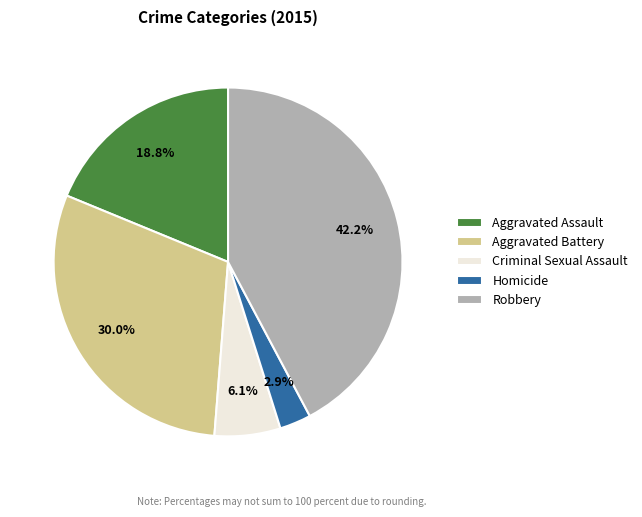

The Robbery slice represents 50% of the pie. True or false?

False